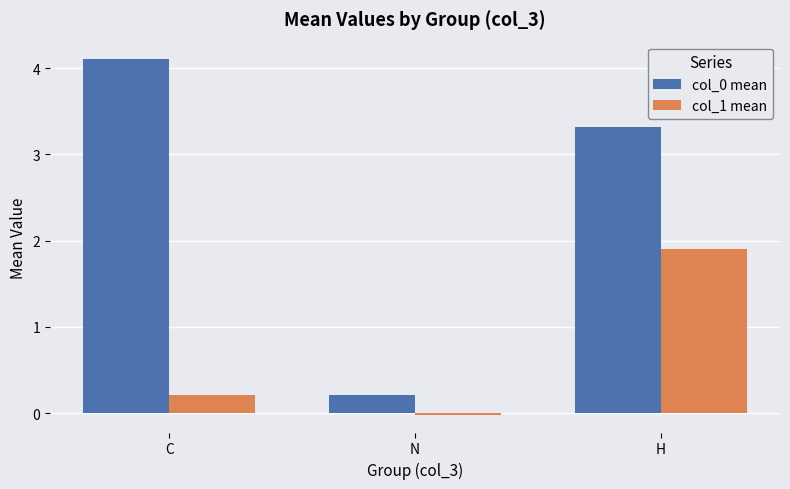

What is the sum of all col_0 mean values?

7.6